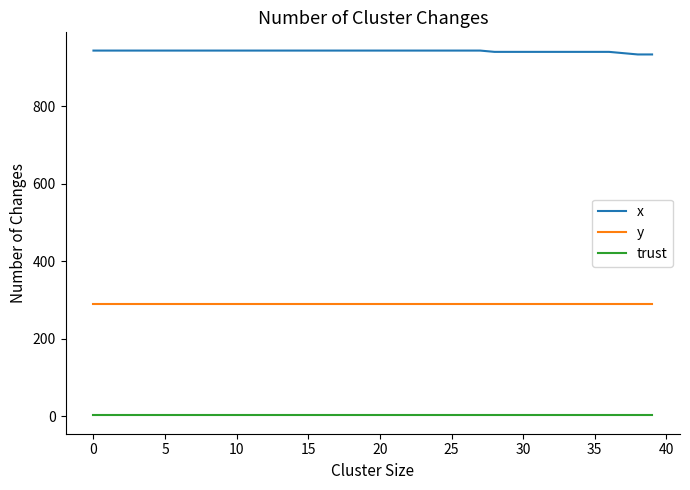

What are all the series names shown in the legend?

x, y, trust